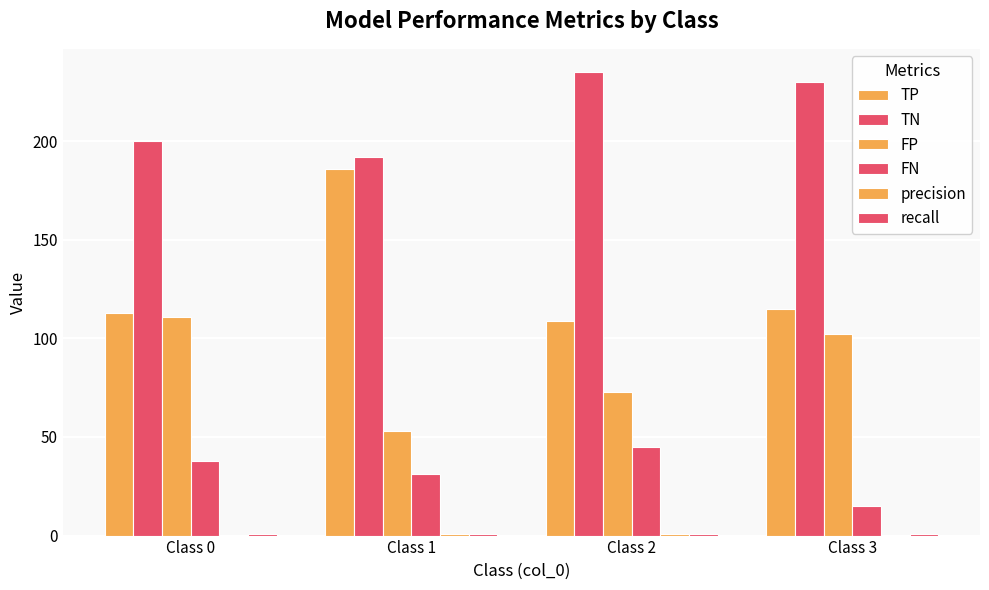

How many data points does each series have?

4